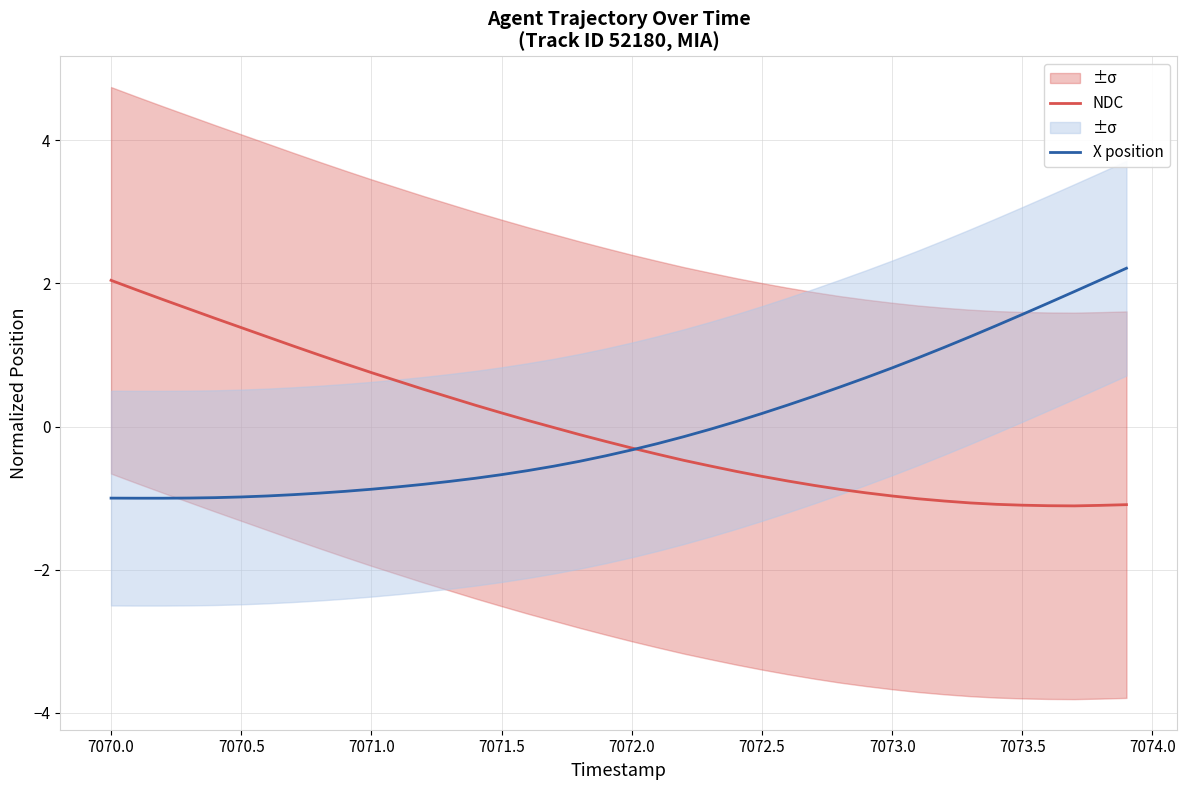

True or false: X position has more than 1 points higher than both neighbors.

False